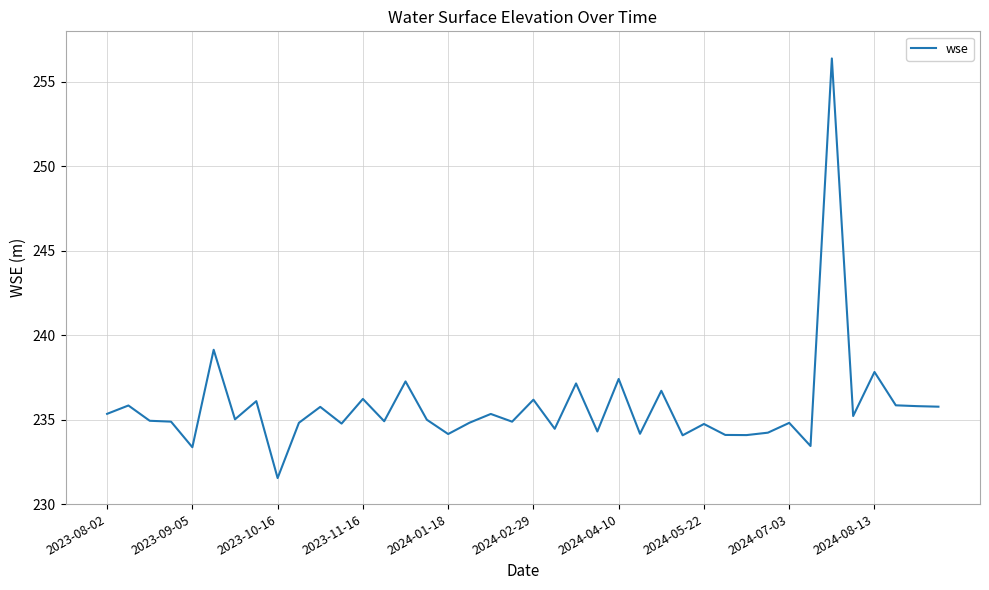

True or false: there are more than 2 points higher than both neighbors.

True